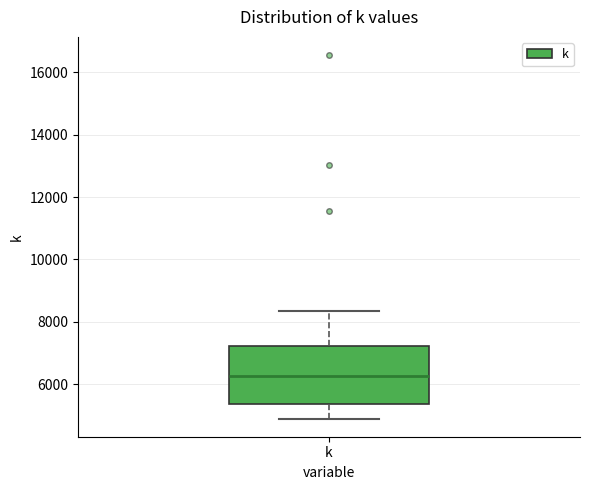

Where does the median line of the box for k sit on the y-axis? The values are not printed on the chart, so give them approximately, as read against the axis.

6200